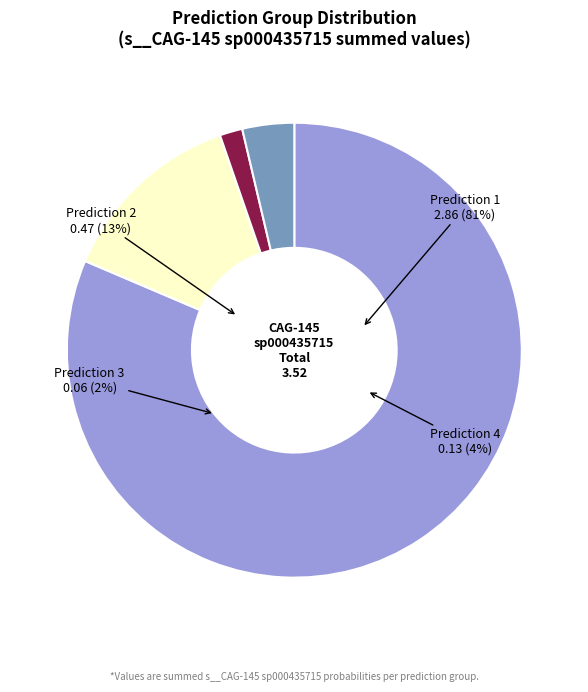

The Prediction 4 (sp000435715) slice represents 12% of the pie. True or false?

False